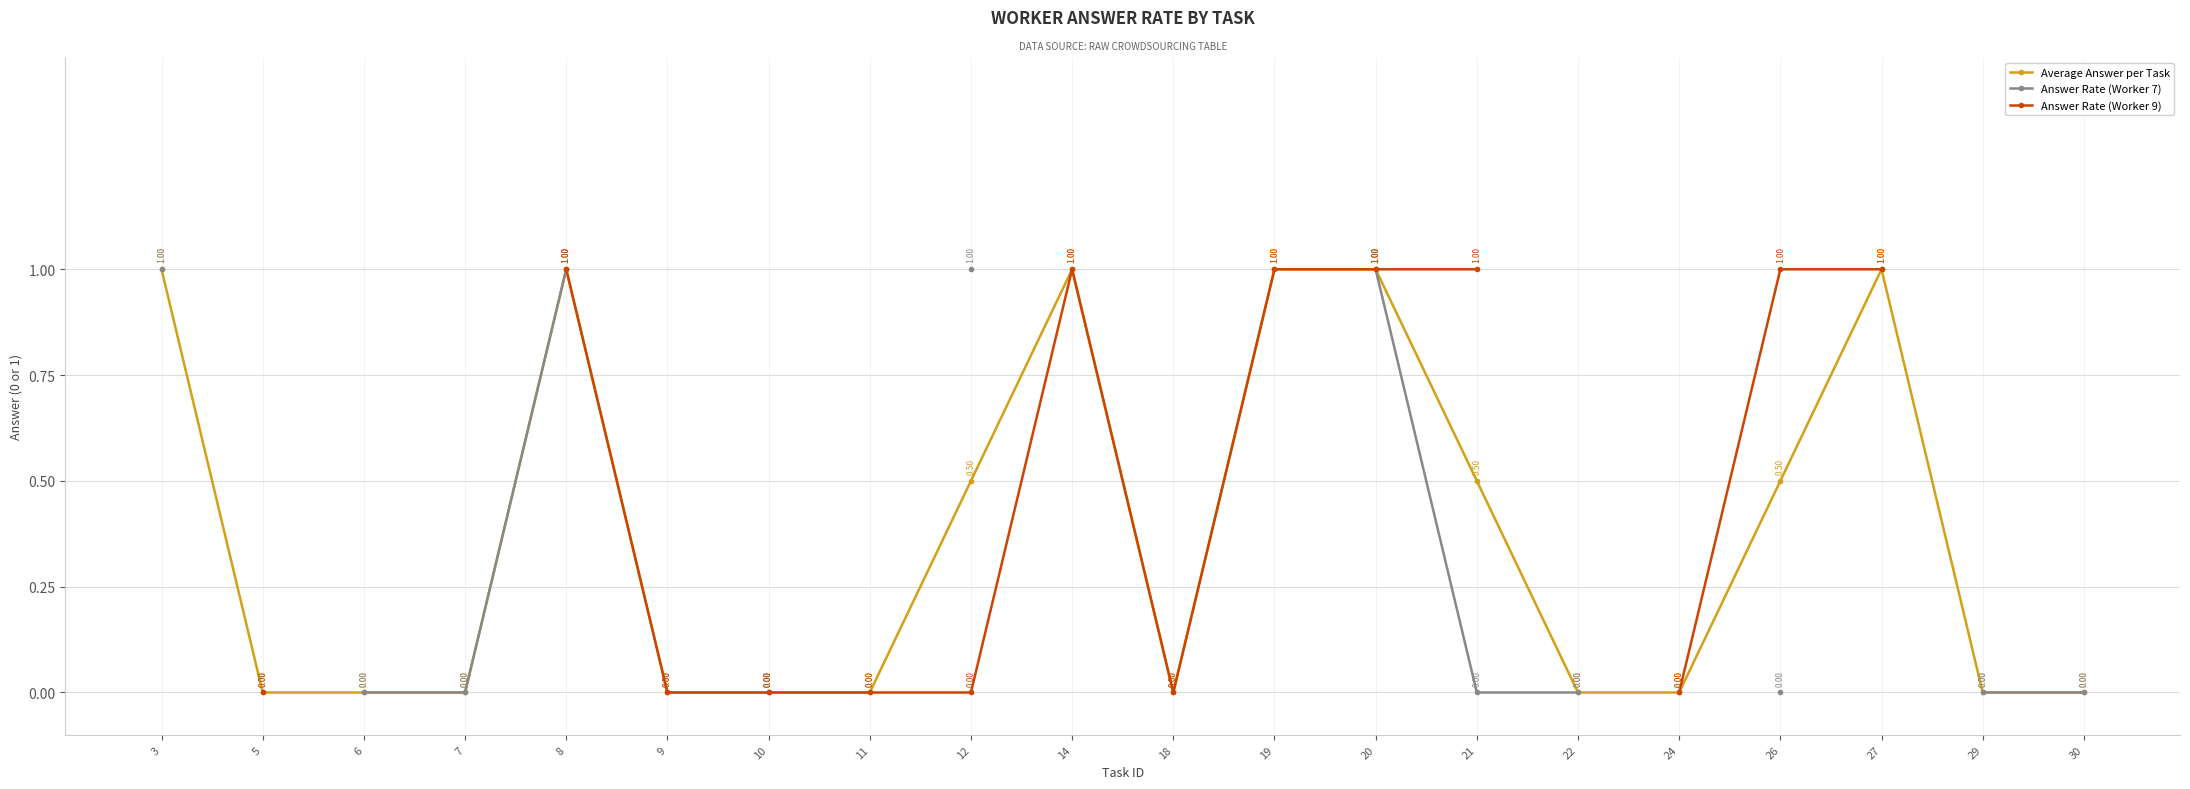

At which category does Average Answer per Task reach its first local peak?

8